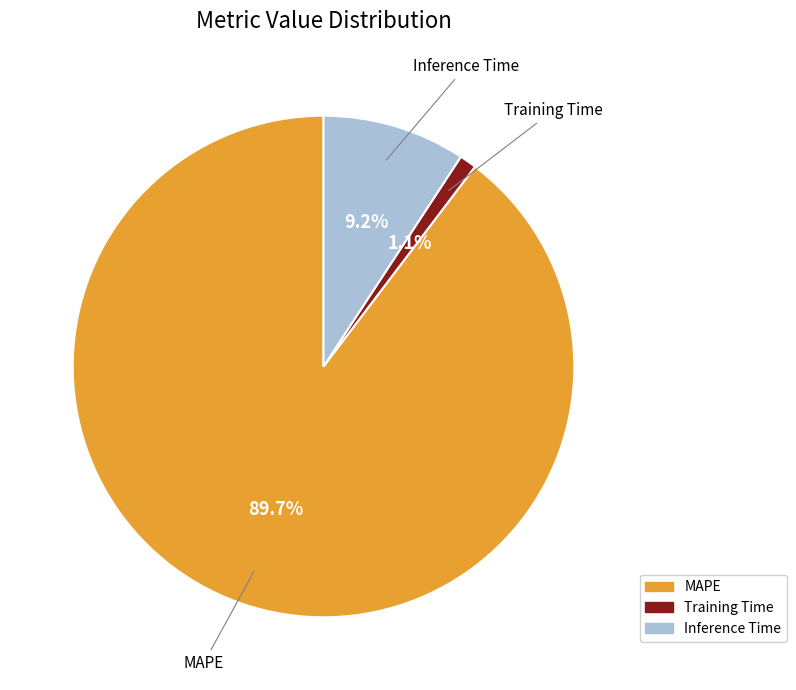

To the nearest percent, what percentage of the pie is Training Time?

1%